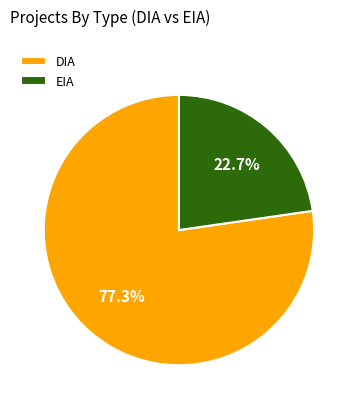

Which slice is the smallest?

EIA